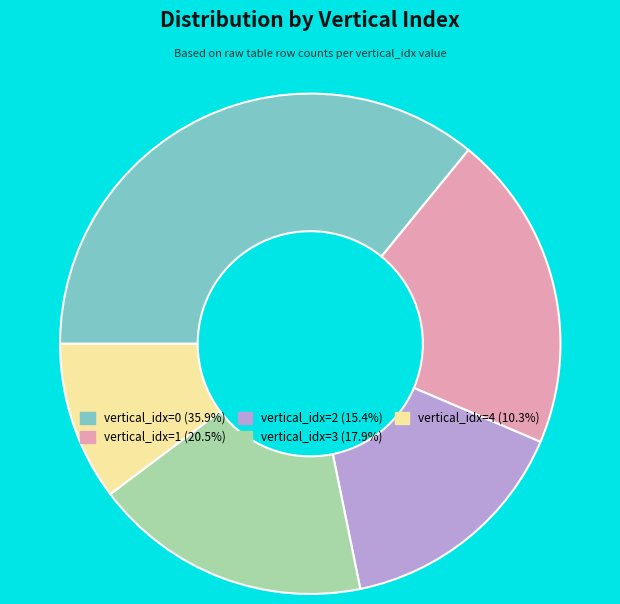

Count the number of slices in the pie.

5